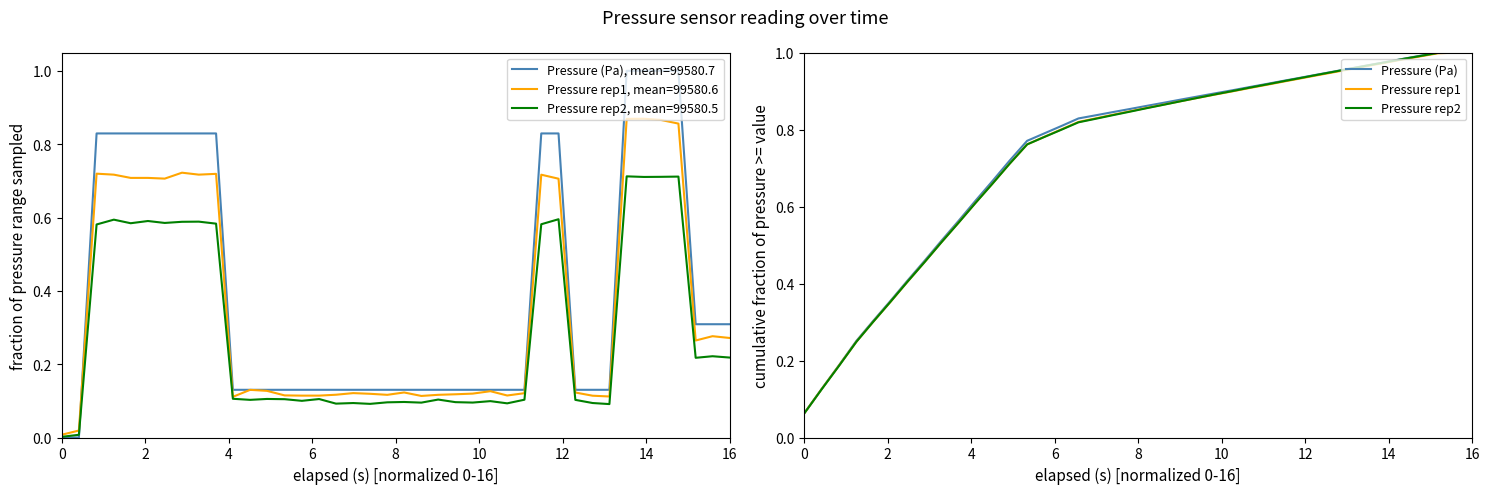

Rank the series by their maximum value, from lowest to highest.

Pressure (Pa), Pressure rep1, Pressure rep2